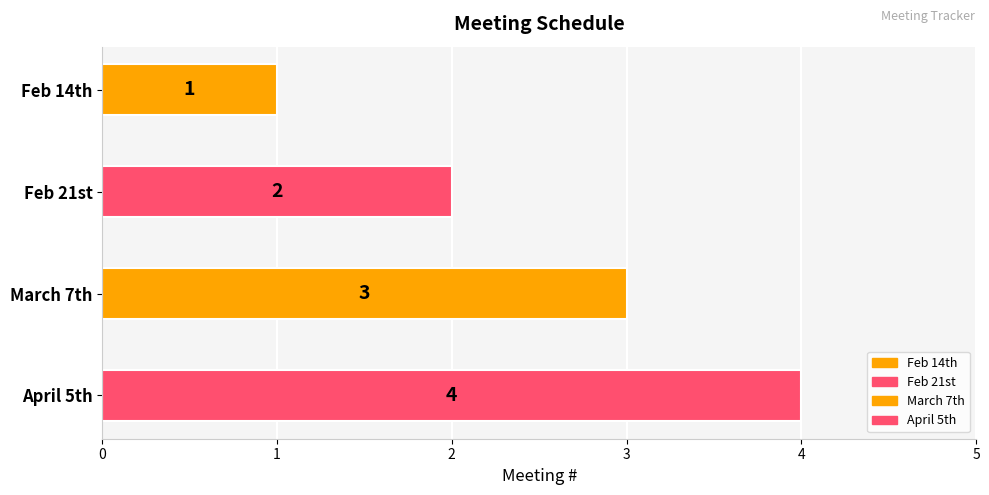

What is the sum of the values at April 5th and Feb 21st?

6